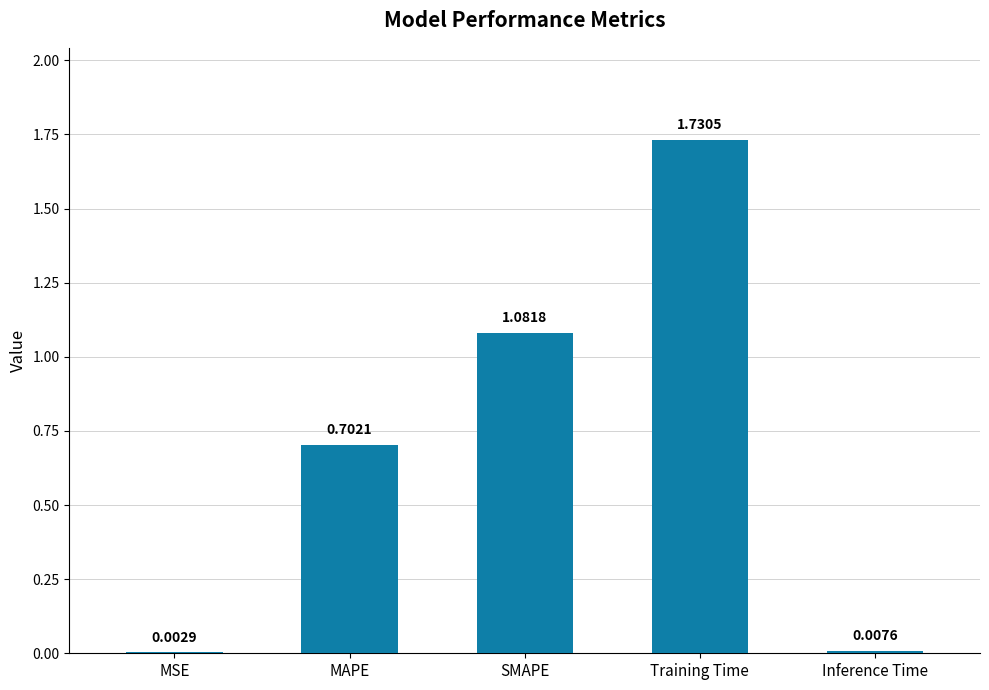

What is the sum of all values?

3.5